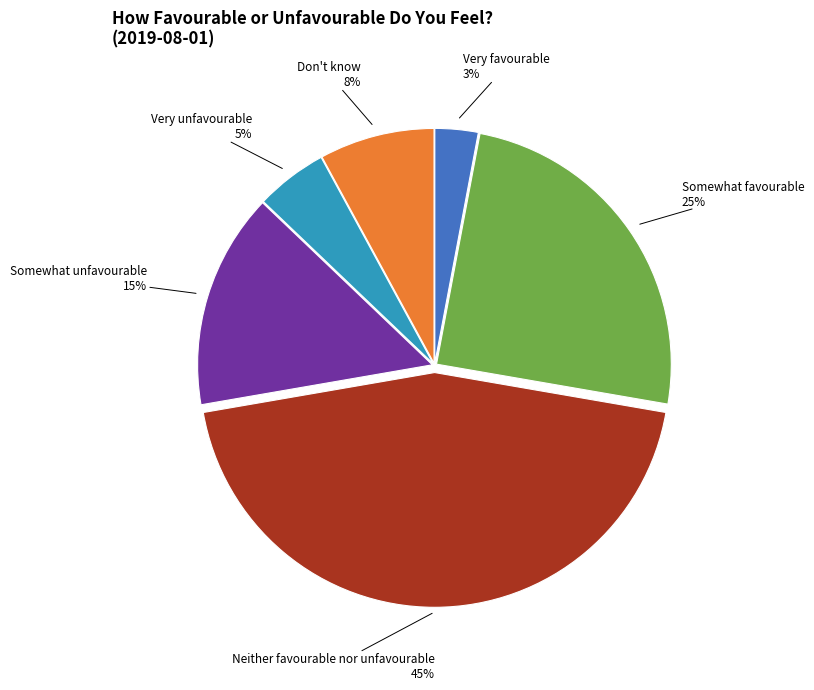

Rank the categories by value from lowest to highest.

Very favourable, Very unfavourable, Don't know, Somewhat unfavourable, Somewhat favourable, Neither favourable nor unfavourable